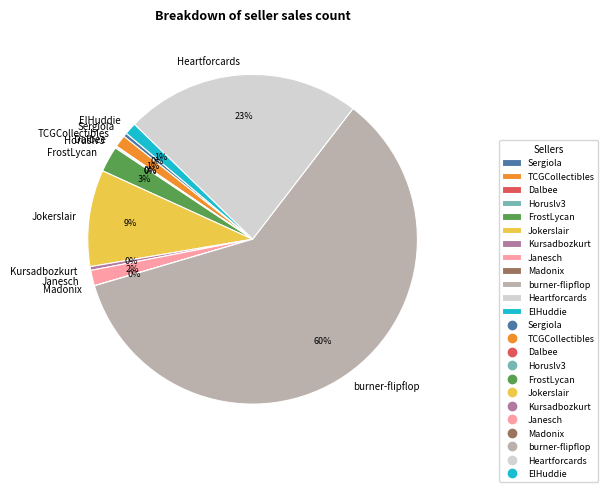

Is it true that Janesch is 2% of the pie?

True